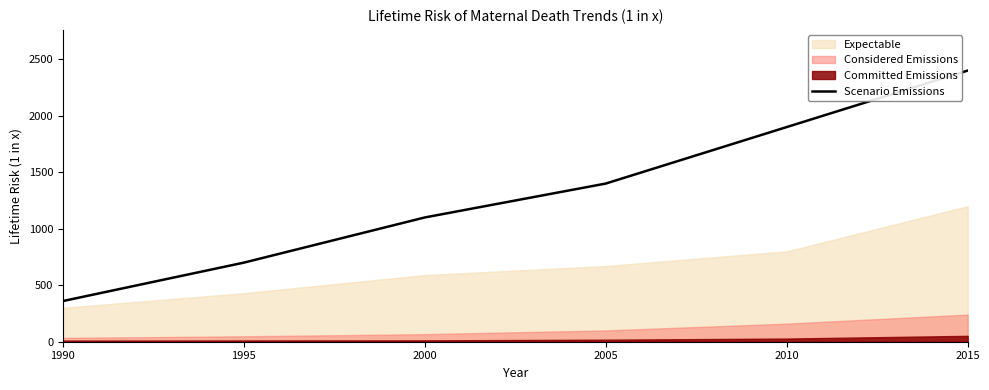

At which category does the chart reach its minimum across all series?

1990